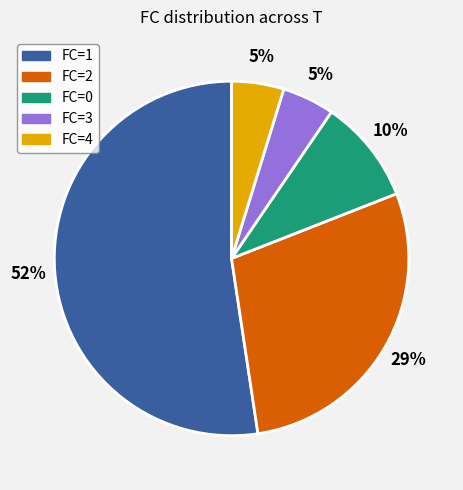

Is there any slice that represents more than half of the pie?

Yes